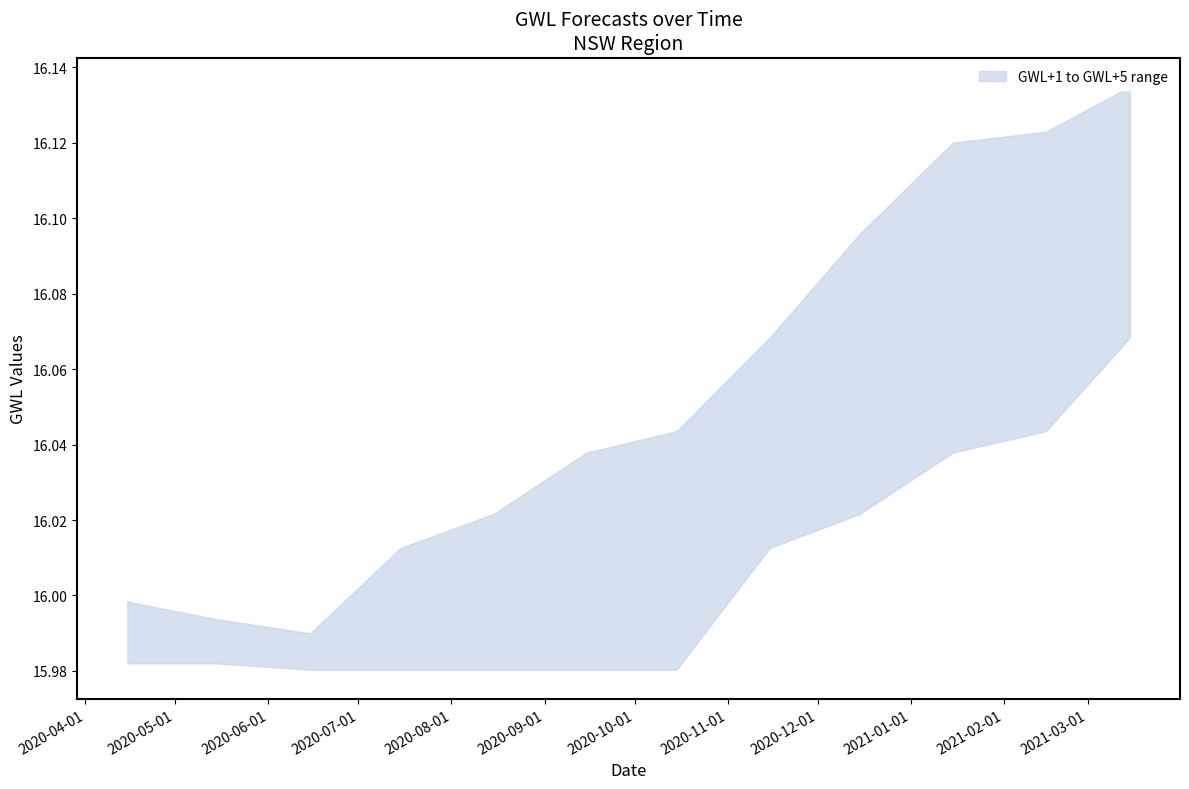

Which series ends up on top after the final intersection of GWL+4 and GWL+5?

GWL+5